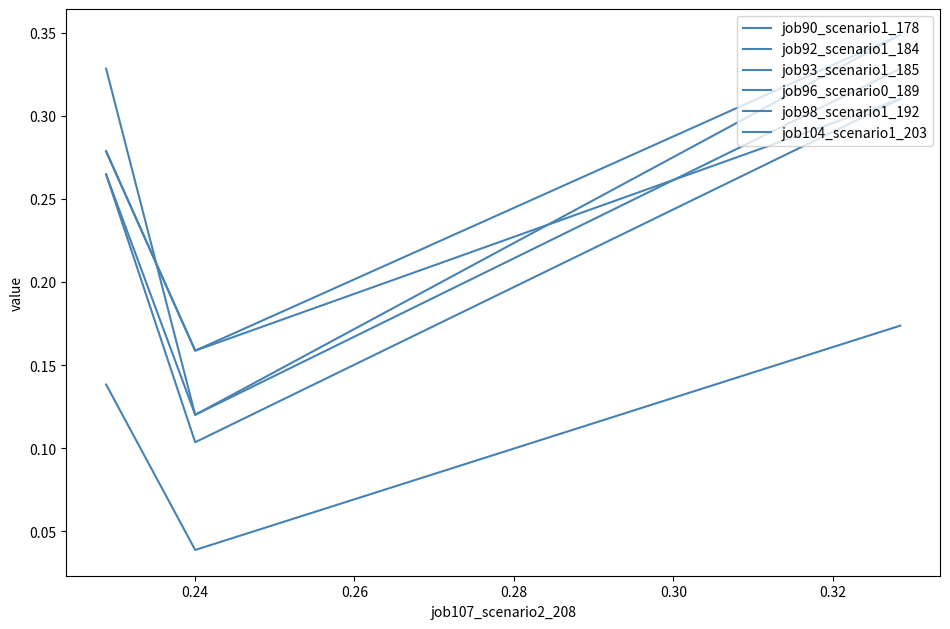

How many lines are shown in the chart?

6